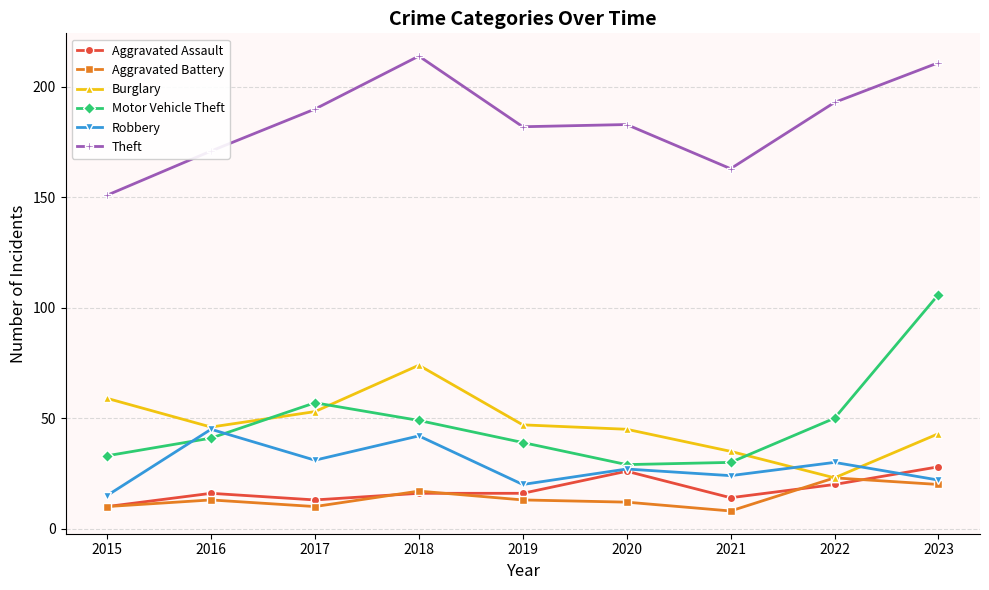

Does the chart have visible grid lines?

Yes